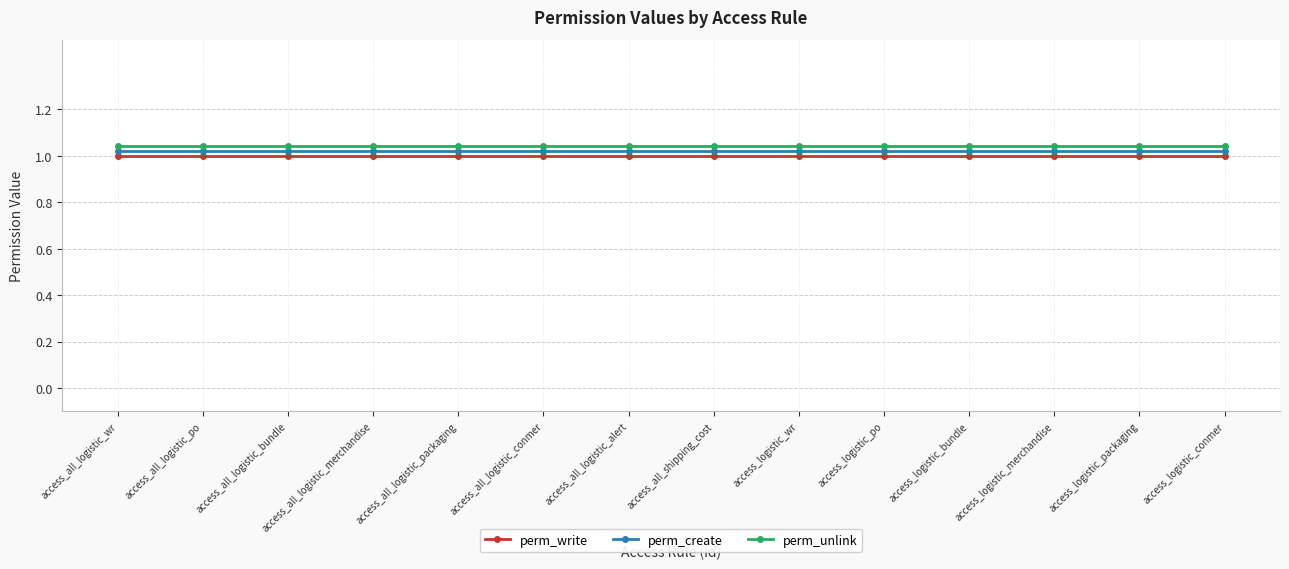

What is the total value across all series at access_all_logistic_po?

3.1